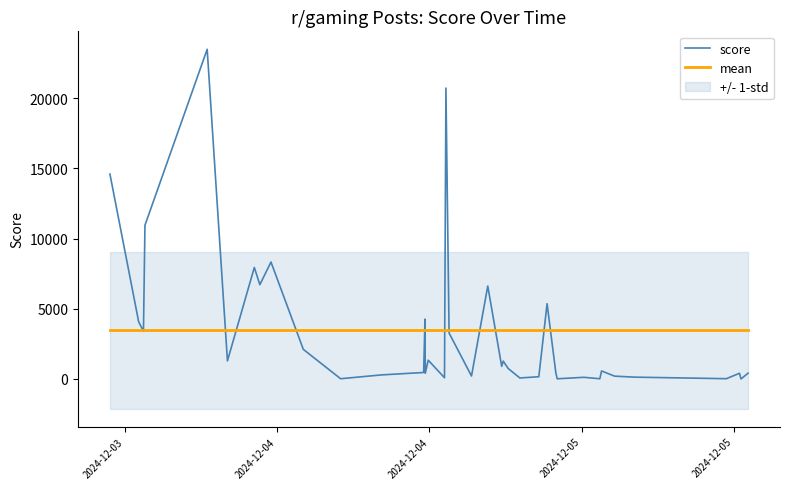

At how many categories does at least one series exceed 1524?

38